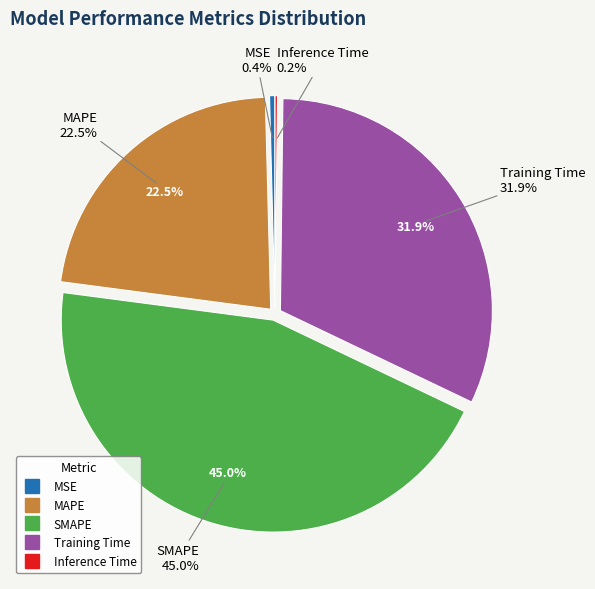

What is the total percentage of MSE and Training Time?

32.3%